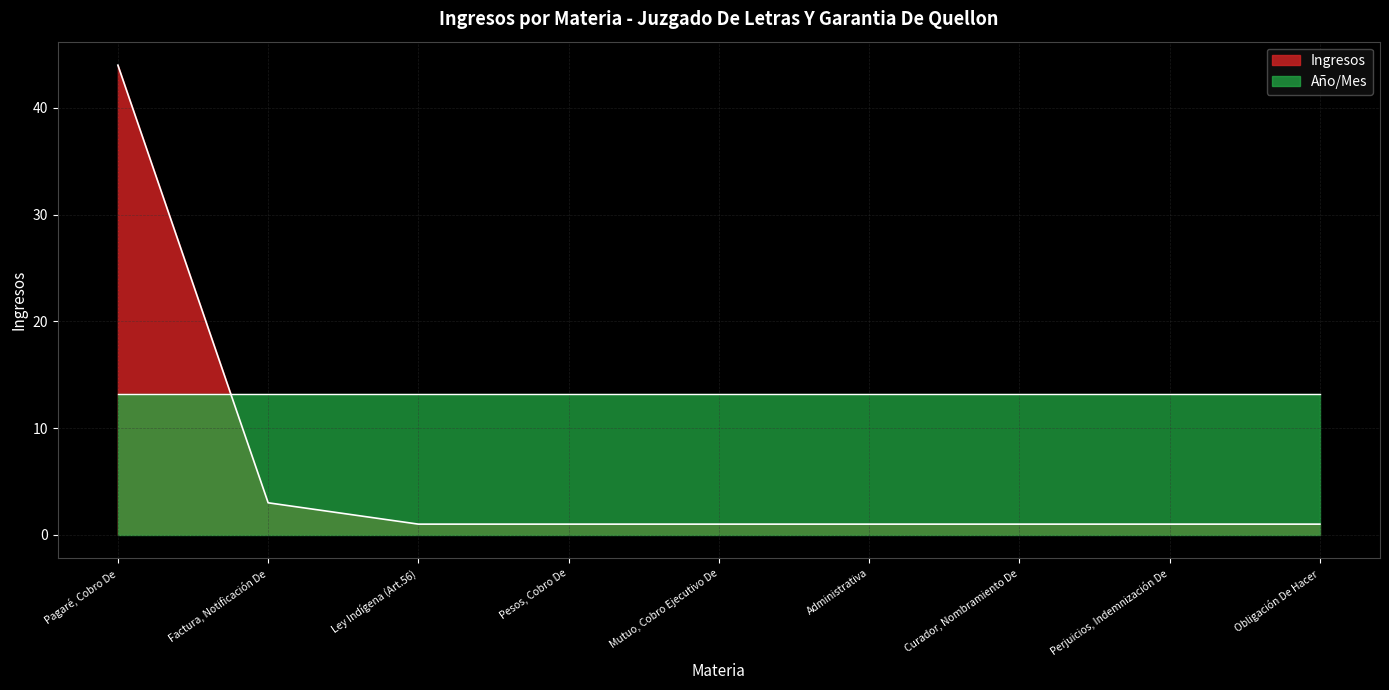

Count the number of categories in the chart.

9